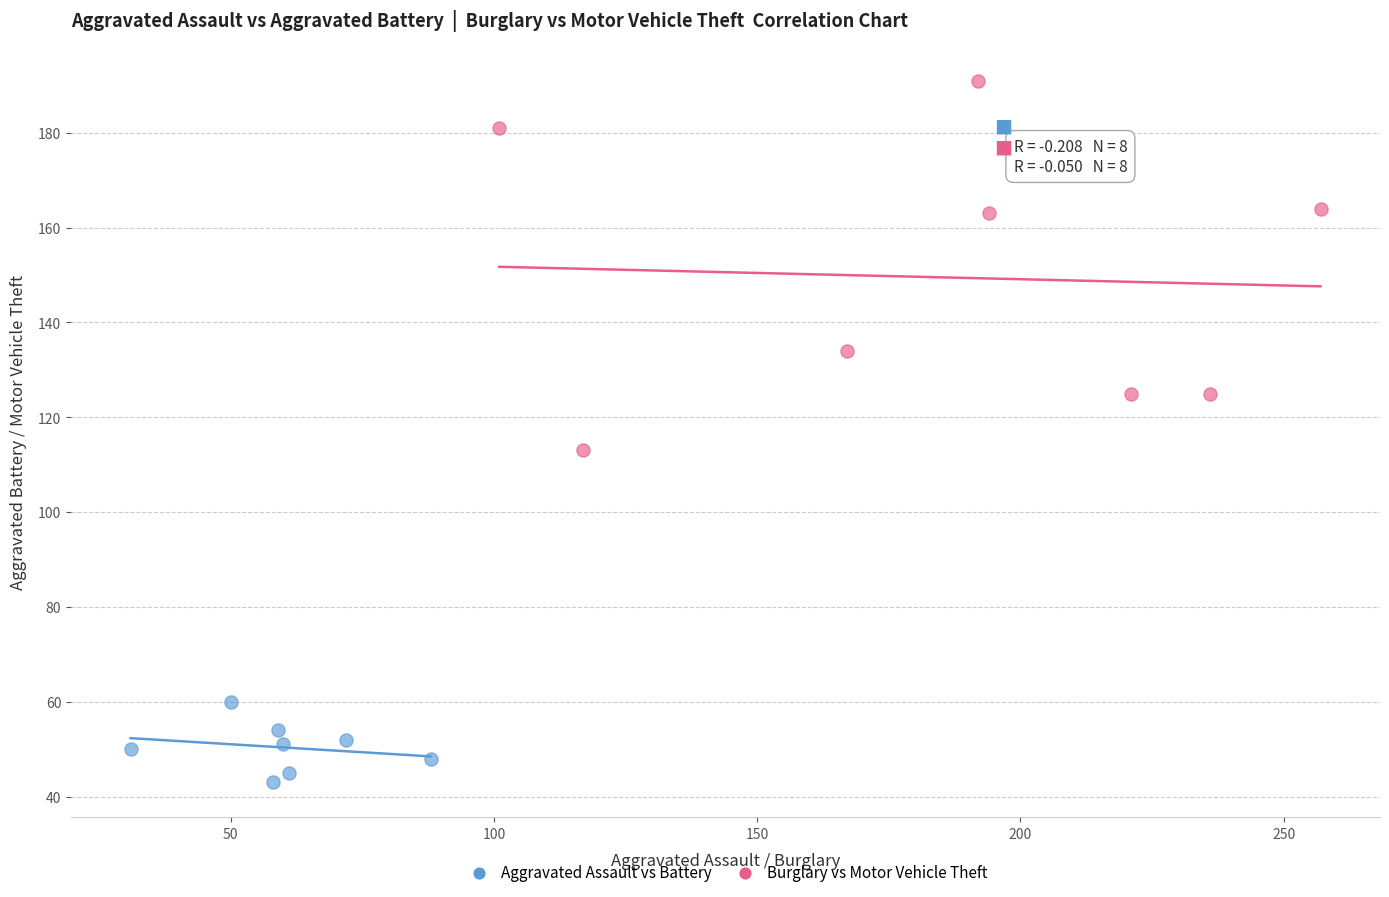

Which series has the widest spread of Y values?

Burglary vs Motor Vehicle Theft